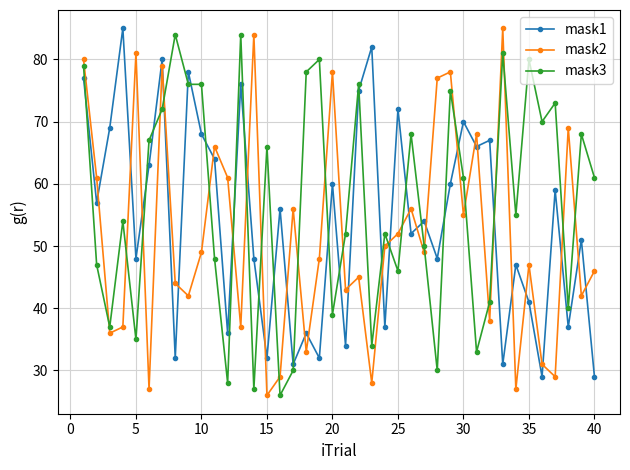

What is the difference between the maximum and minimum values in the mask2 series?

59